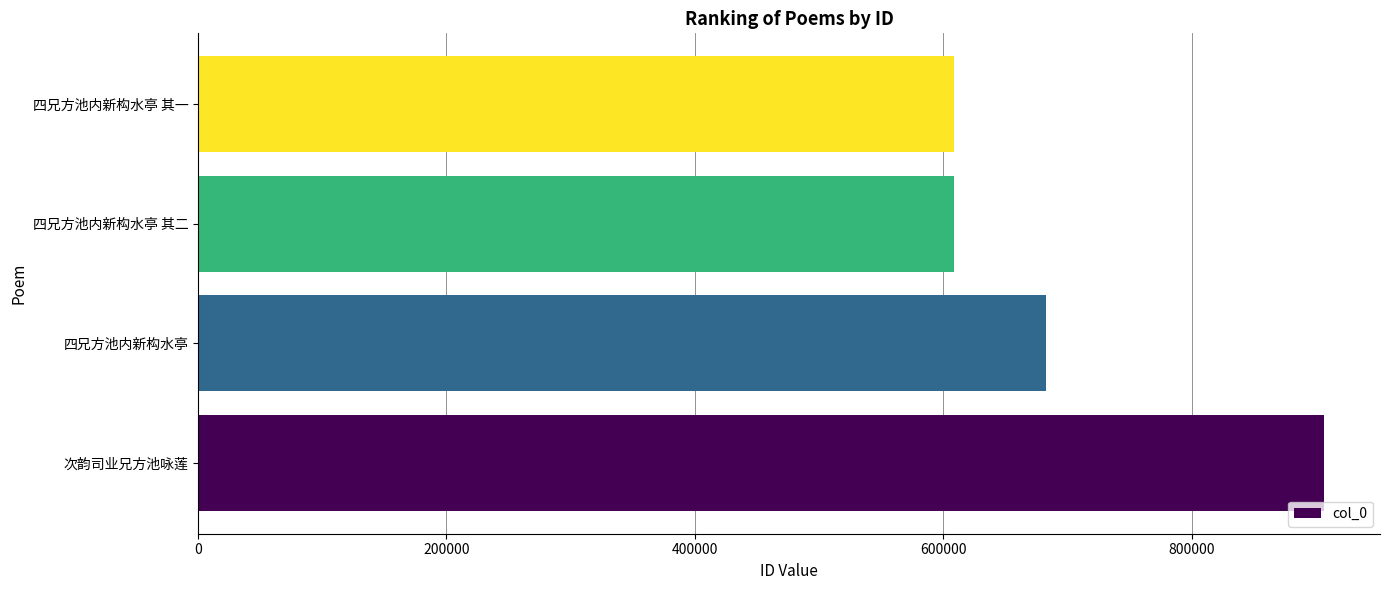

What is the difference between the maximum and minimum values?

297363